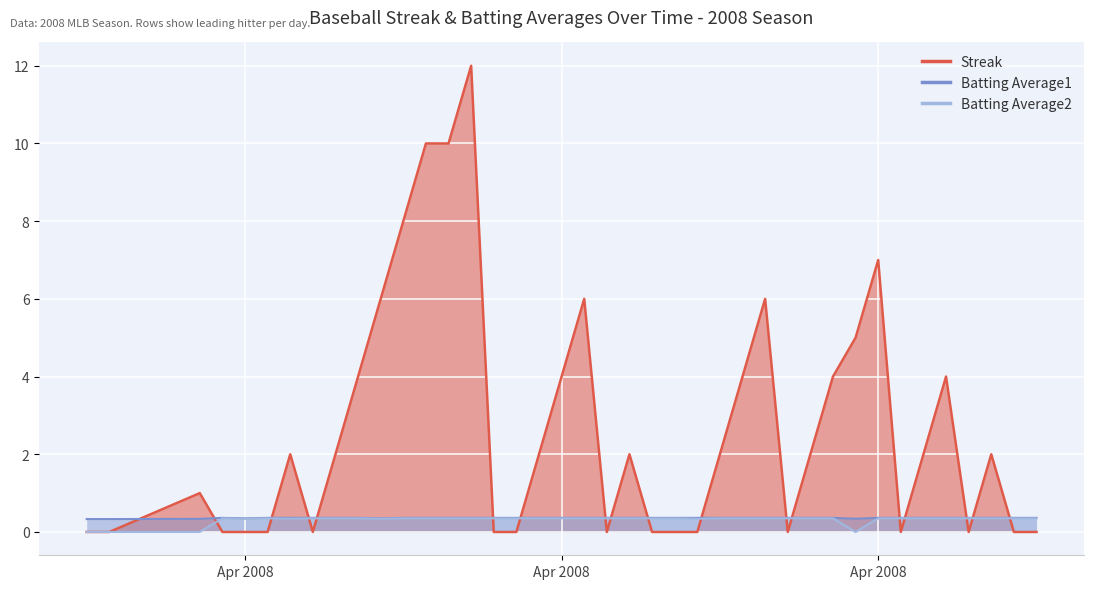

Between which two adjacent categories do Batting Average1 and Streak first intersect?

2008-03-26 and 2008-03-30